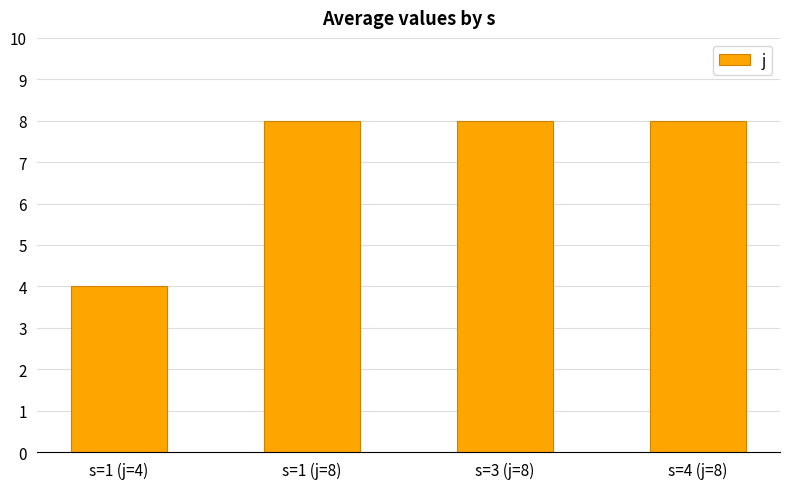

What is the value of the 3rd bar from the left?

8